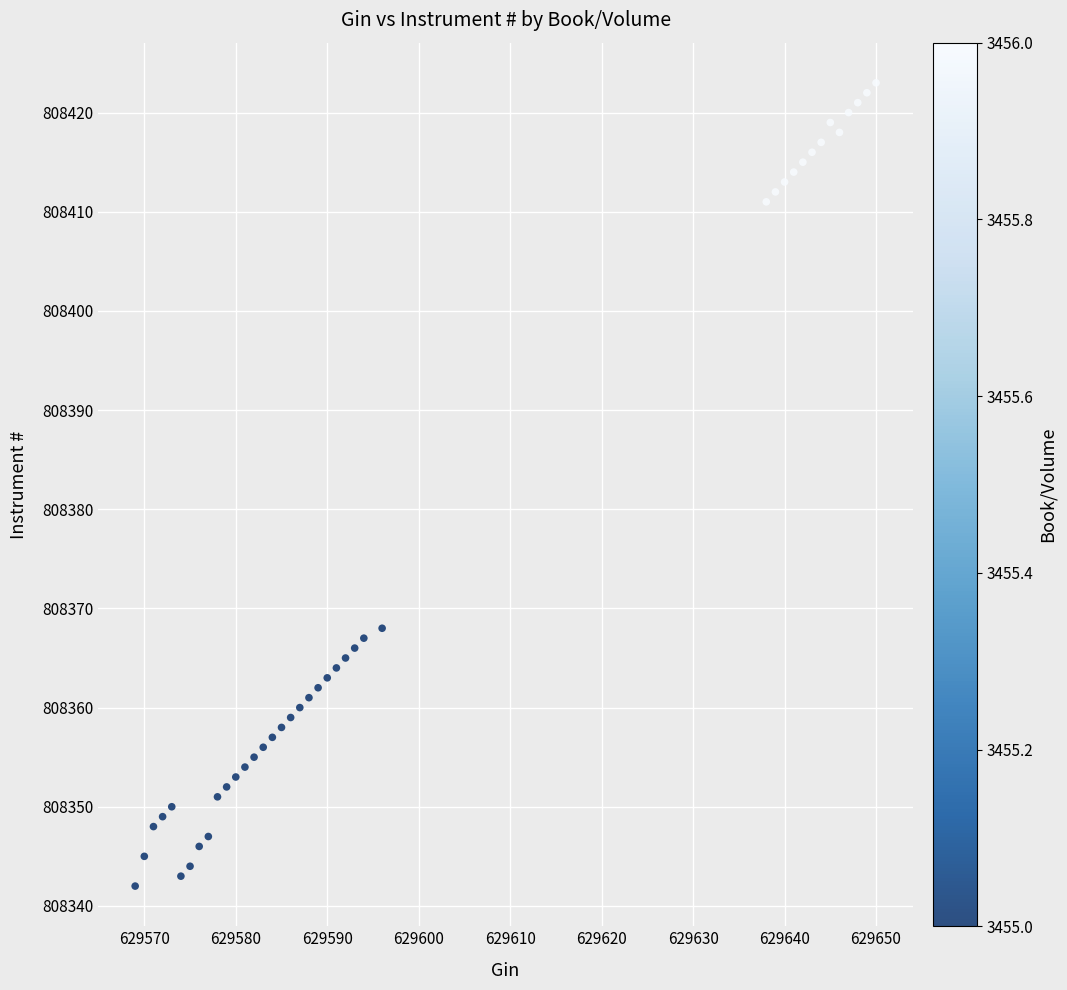

What Y value in the scatter plot is closest to 808382?

808368